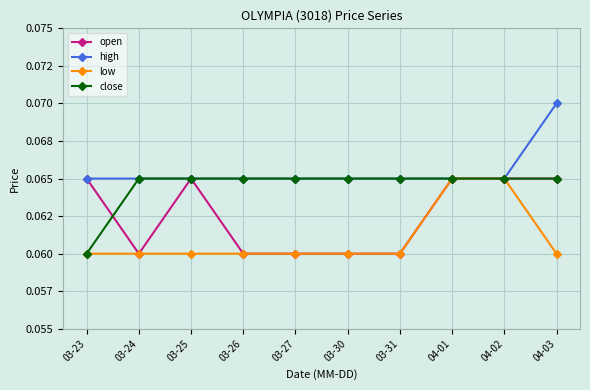

What are all the series names shown in the legend?

open, high, low, close